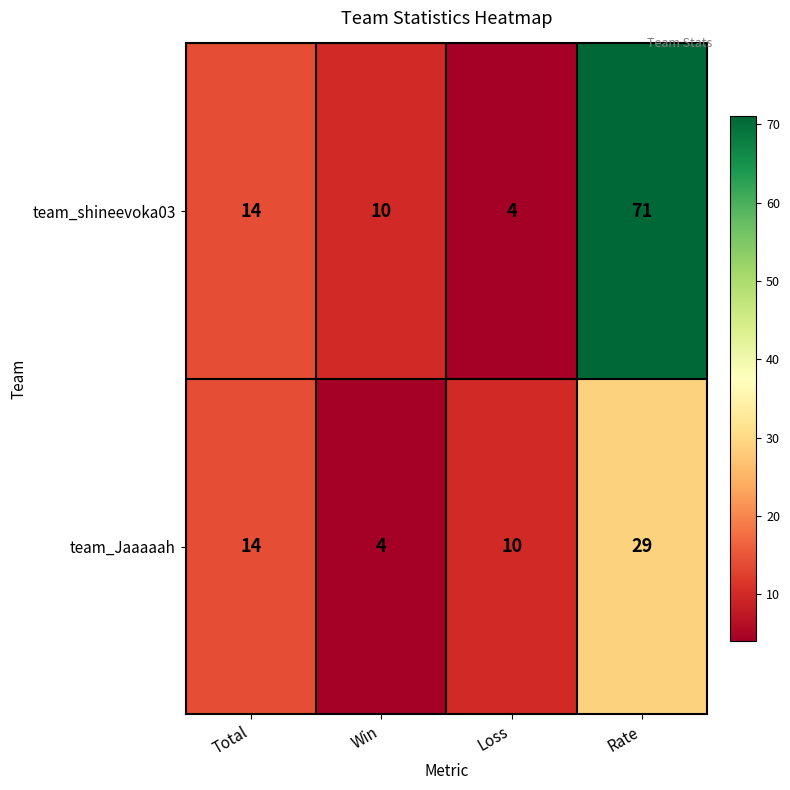

What is the total value across all series at Rate?

100